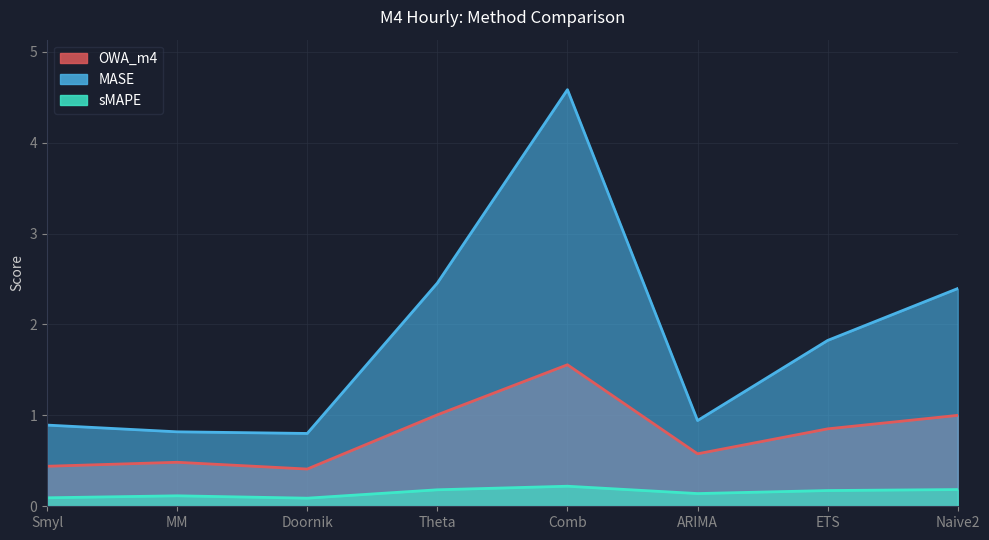

True or false: OWA_m4 and sMAPE intersect in this chart.

False